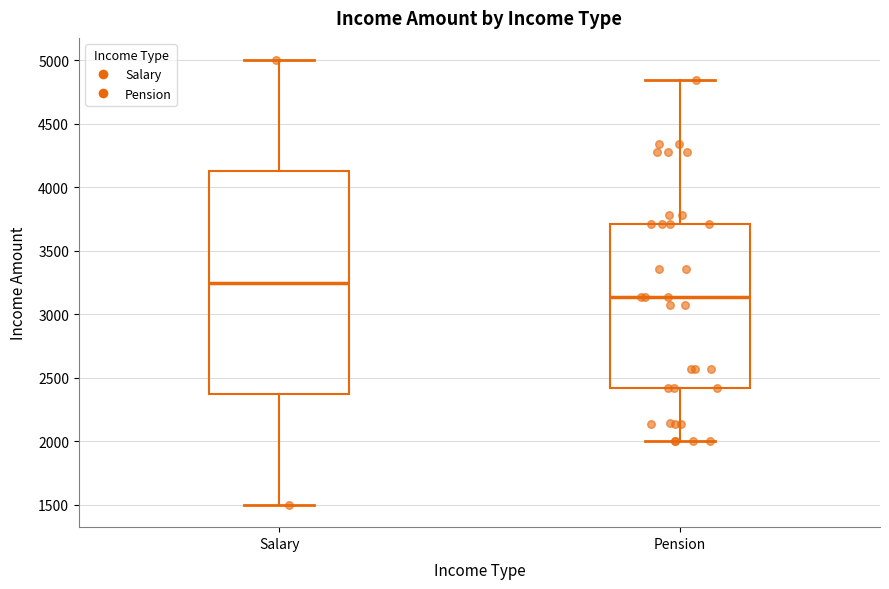

Reading left to right, transcribe this box plot: for each box, give where its median line is, the range the box spans, and where its two whiskers end, as read against the y-axis. The values are not printed on the chart, so give them approximately, as read against the axis.

Salary: median 3250, box 2400 to 4150, whiskers 1500 to 5000
Pension: median 3150, box 2400 to 3700, whiskers 2000 to 4850